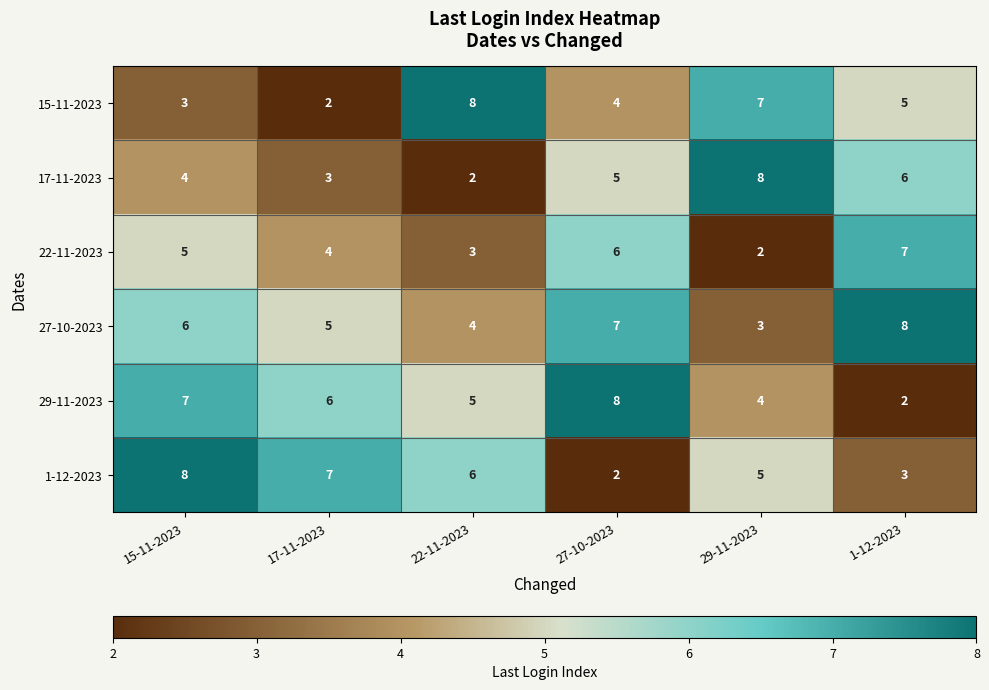

What is the sum of the 27-10-2023 values at 17-11-2023 and 27-10-2023?

12